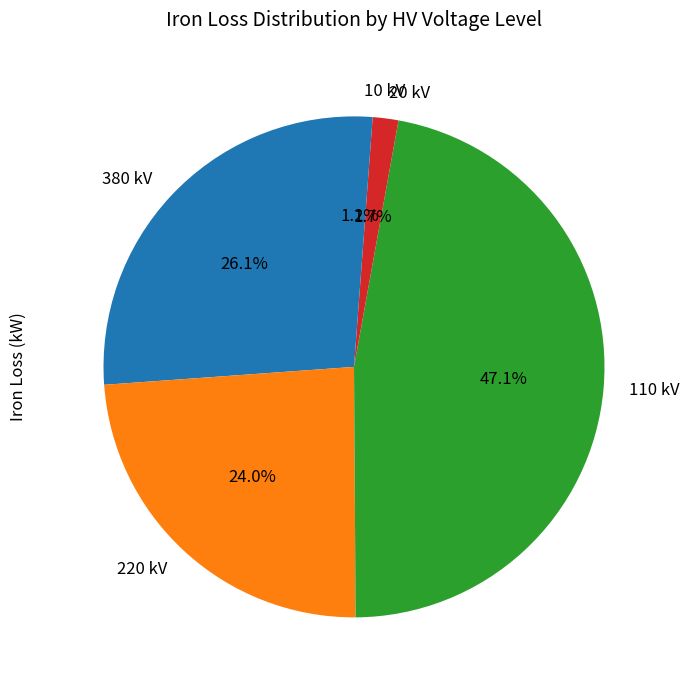

Approximately how many times larger is the value at 110 kV compared to 220 kV?

2.0